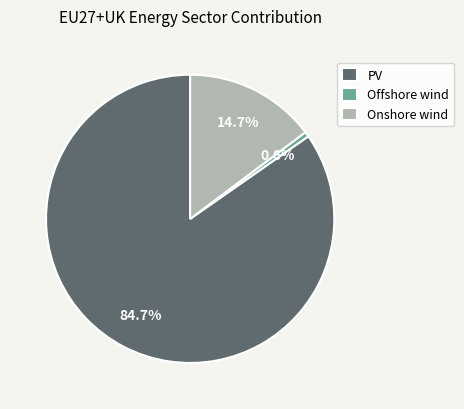

To the nearest percent, what portion does Offshore wind represent?

1%